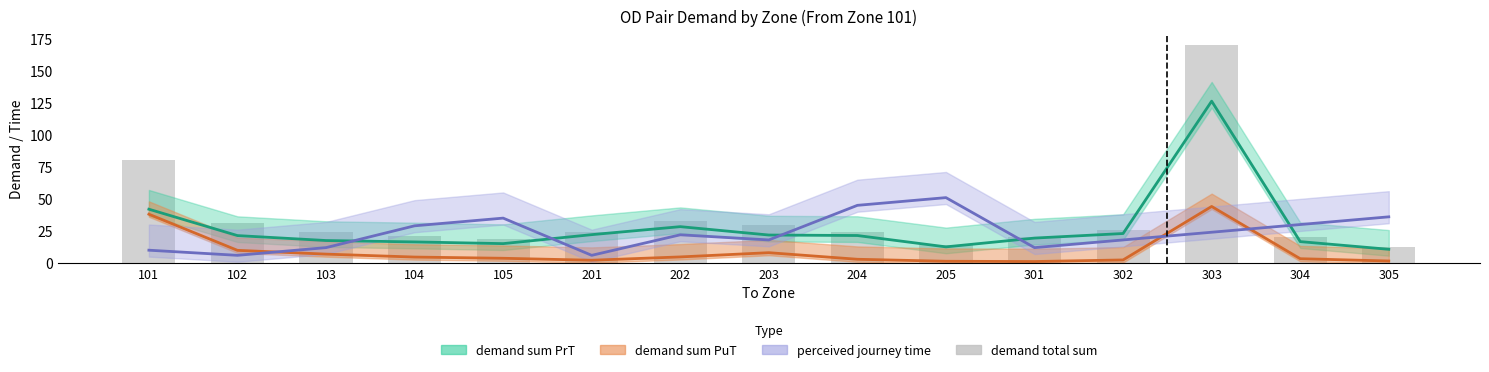

The chart shows a value of 6.3 at 102. True or false?

False